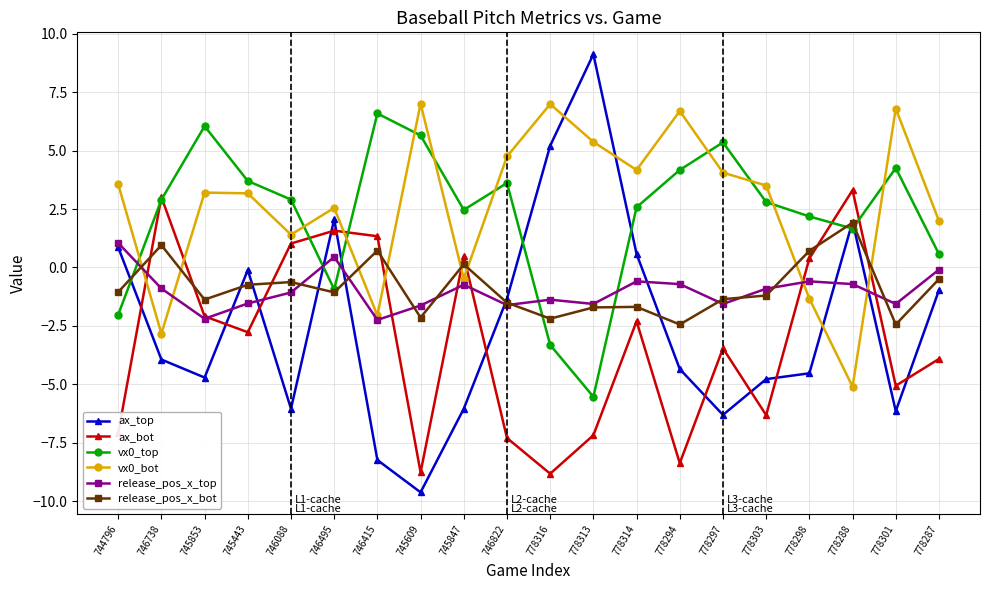

How many interior local peaks does the vx0_bot series have?

6